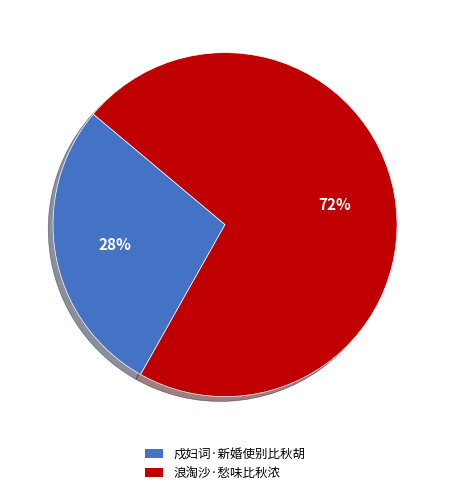

To the nearest percent, what is the difference between the largest and smallest slice percentages?

44%